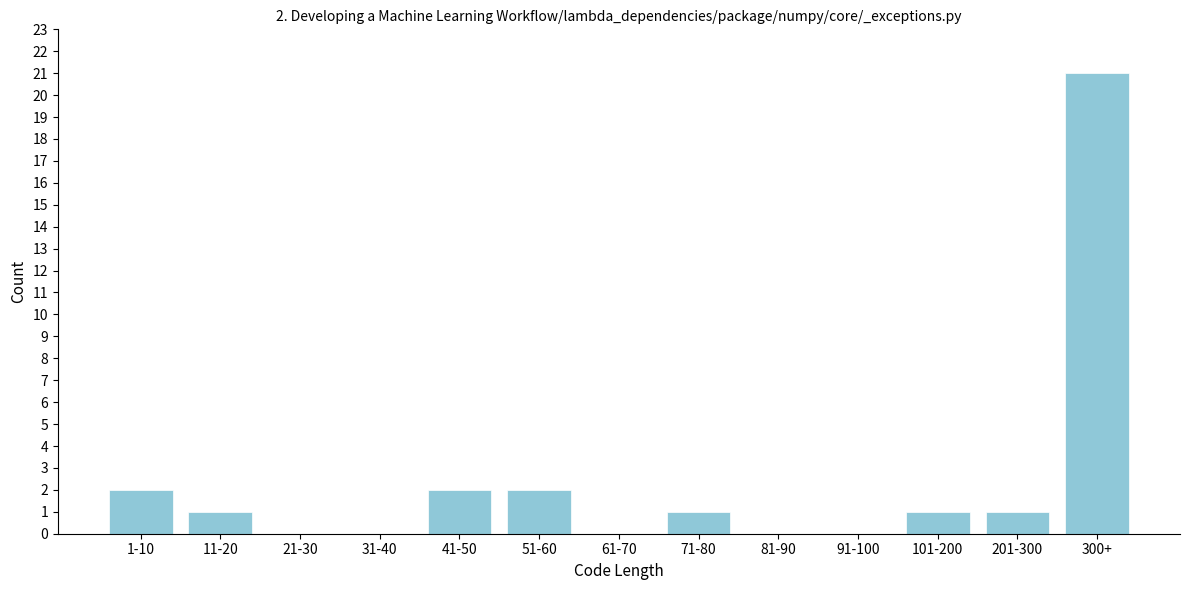

Reading left to right, extract all data points from this chart.

1-10=2	11-20=1	21-30=0	31-40=0	41-50=2	51-60=2	61-70=0	71-80=1	81-90=0	91-100=0	101-200=1	201-300=1	300+=21